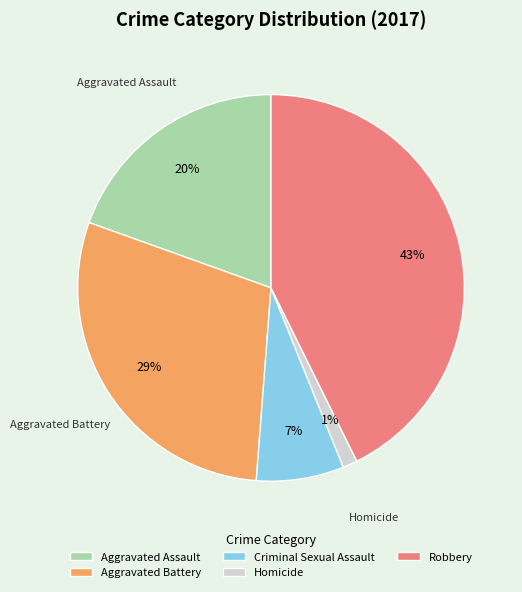

Which has a higher value, Aggravated Assault or Robbery?

Robbery